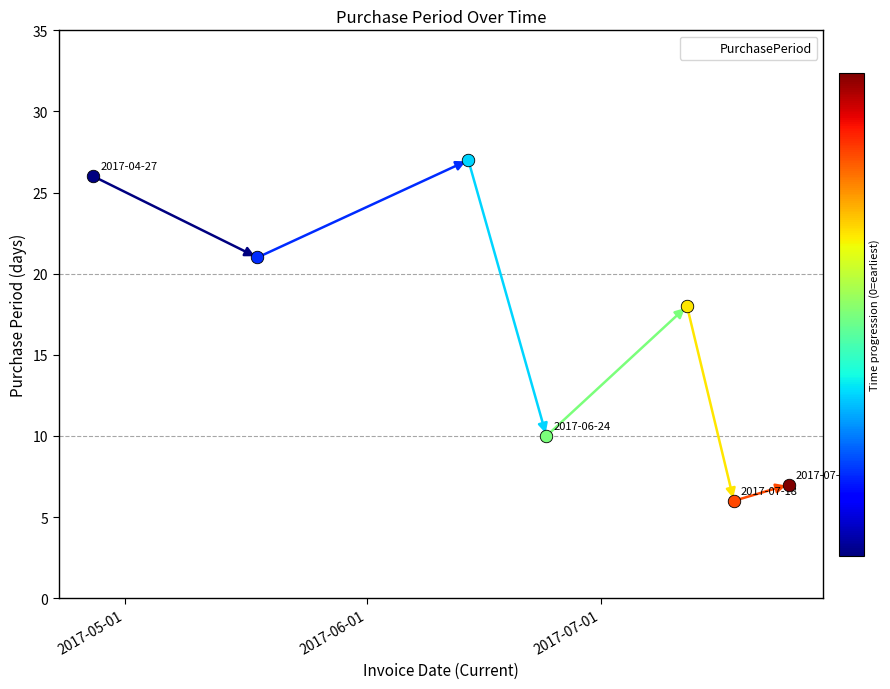

What is the maximum value shown in the chart?

27